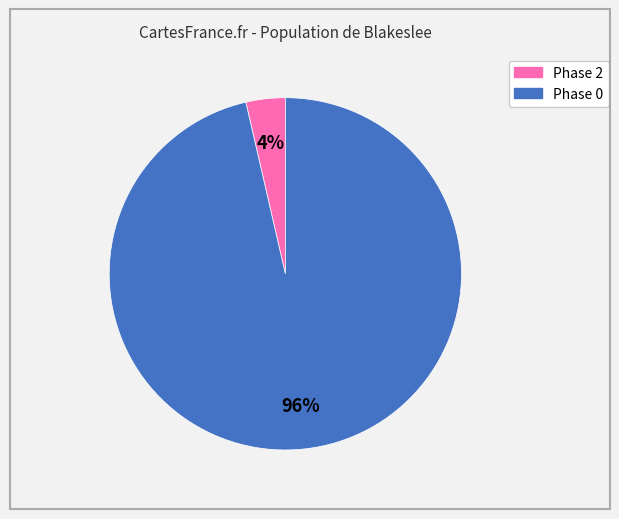

Is there a majority slice in this chart?

Yes